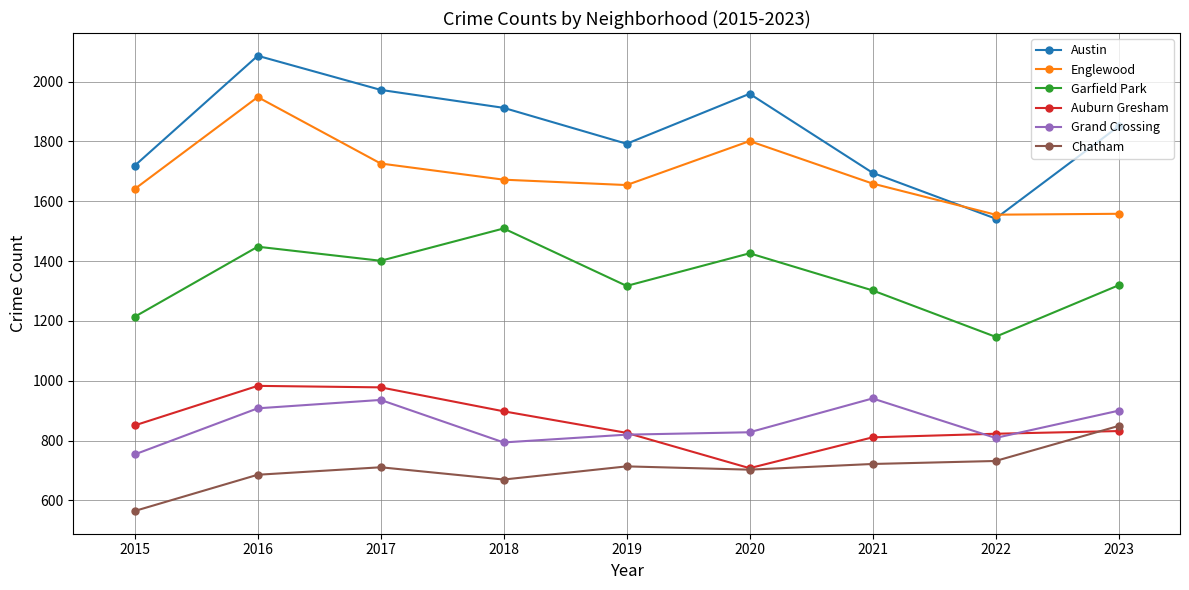

True or false: Grand Crossing has more than 1 interior local peaks.

True